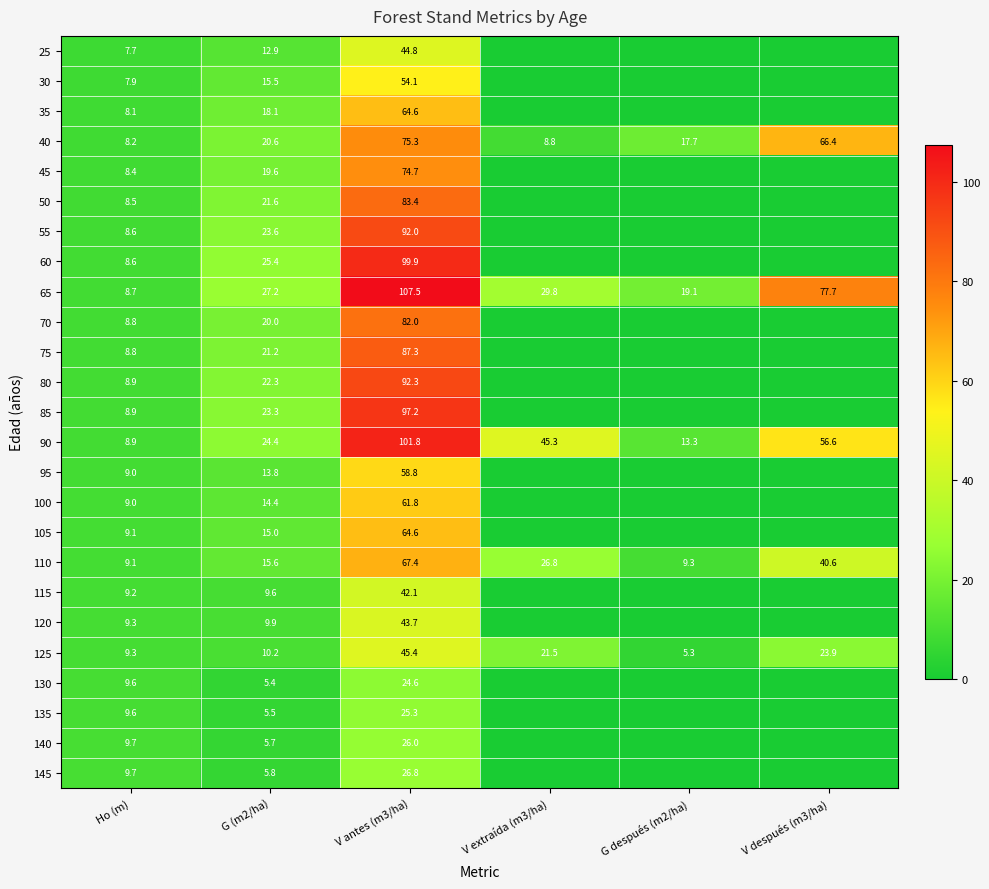

At which category is the sum across all series the highest?

V antes (m3/ha)